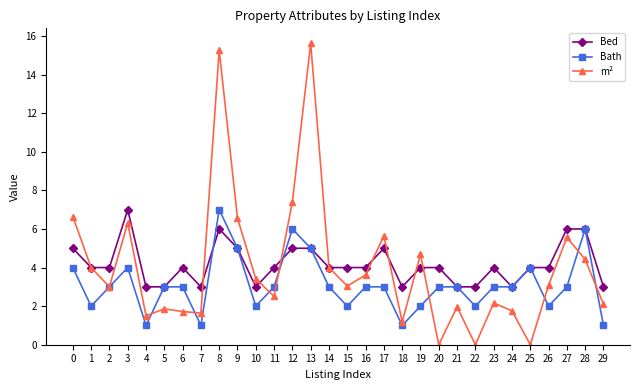

What is the value of the Bath point at the 4th from the left?

4.0